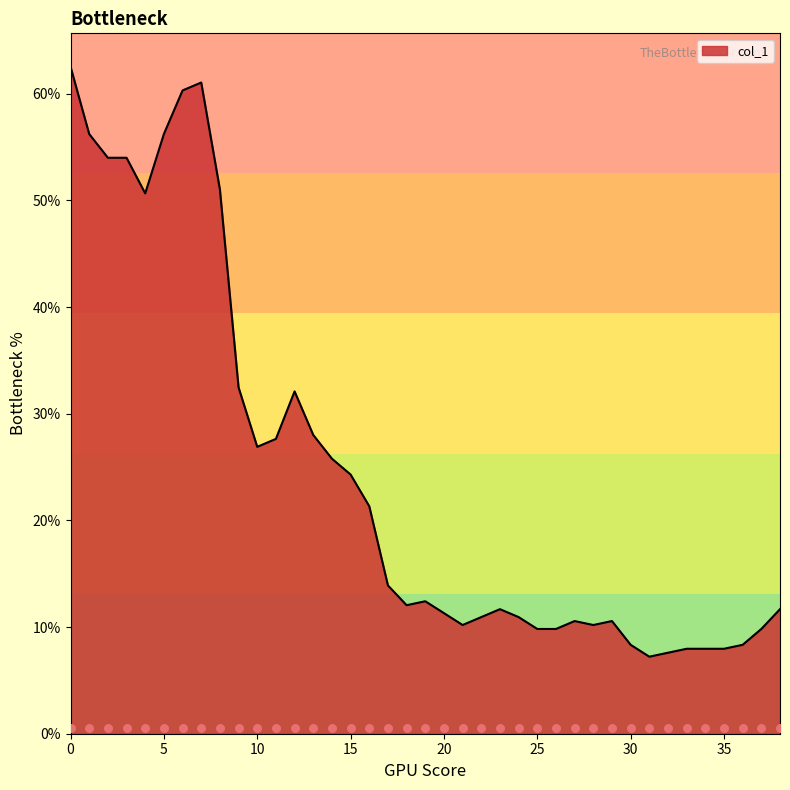

Which has a higher value, 29 or 5?

5